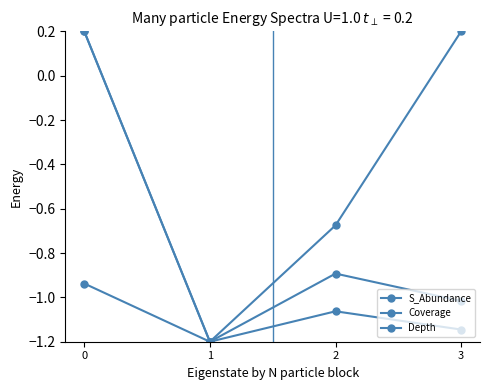

How many positive values does the S_Abundance series have?

1